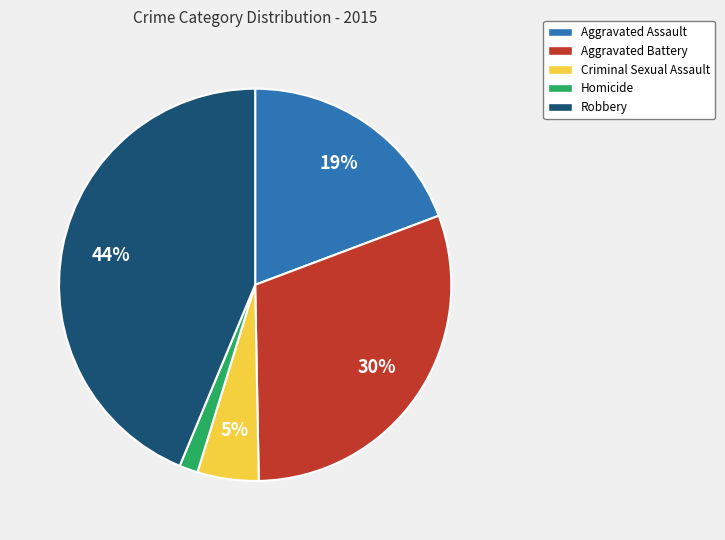

To the nearest percent, what portion does Homicide represent?

2%